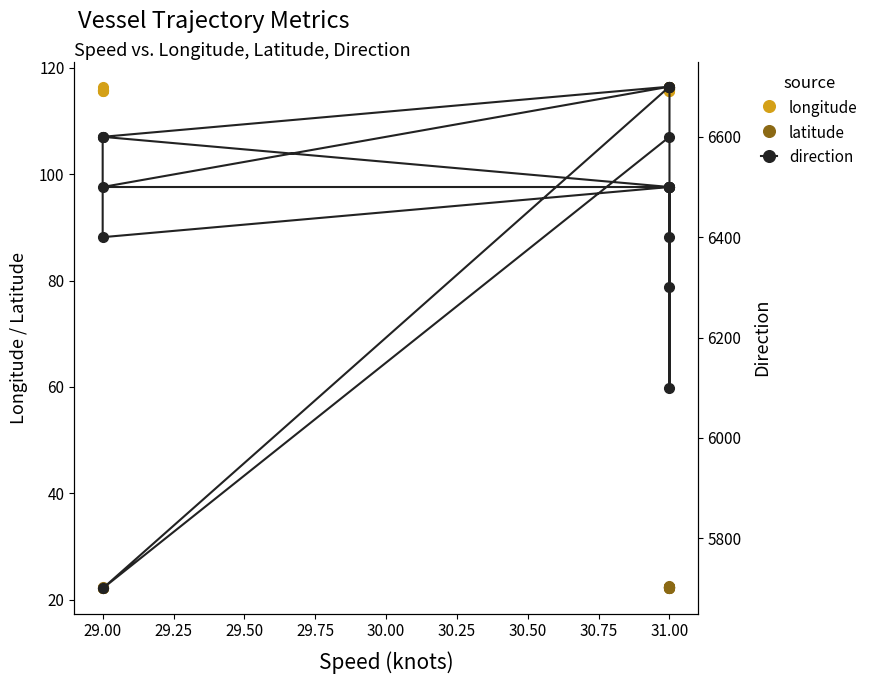

What is the difference between the second highest and second lowest values in the latitude series?

0.3